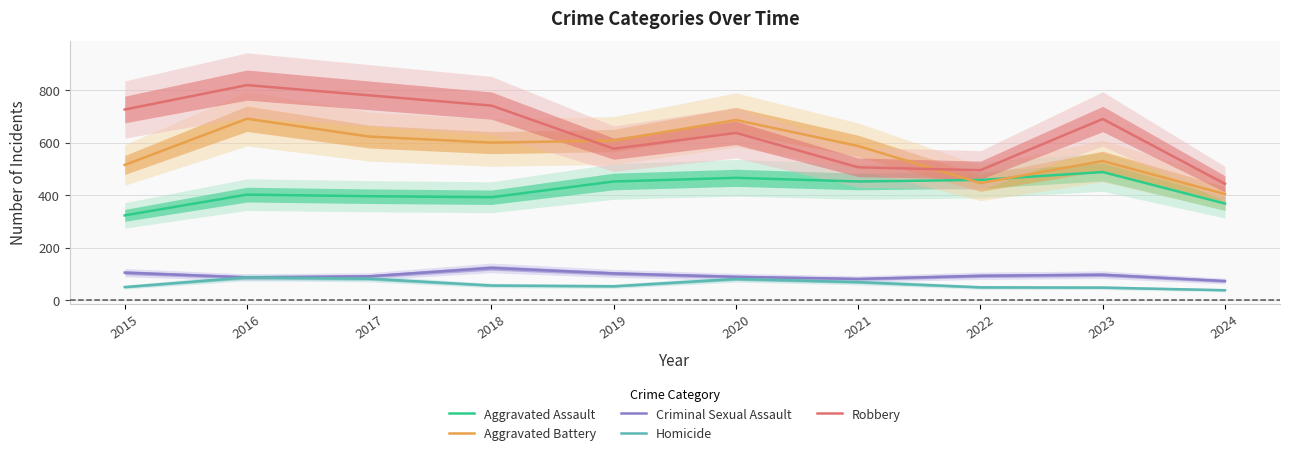

Reading right to left, extract all data points from this chart.

Aggravated Assault: 368	488	458	452	466	452	392	396	402	323
Aggravated Battery: 404	530	446	587	686	608	600	623	691	515
Criminal Sexual Assault: 73	97	93	81	89	102	123	91	87	105
Homicide: 38	48	49	69	81	53	56	82	87	50
Robbery: 443	690	495	506	637	577	741	780	819	726